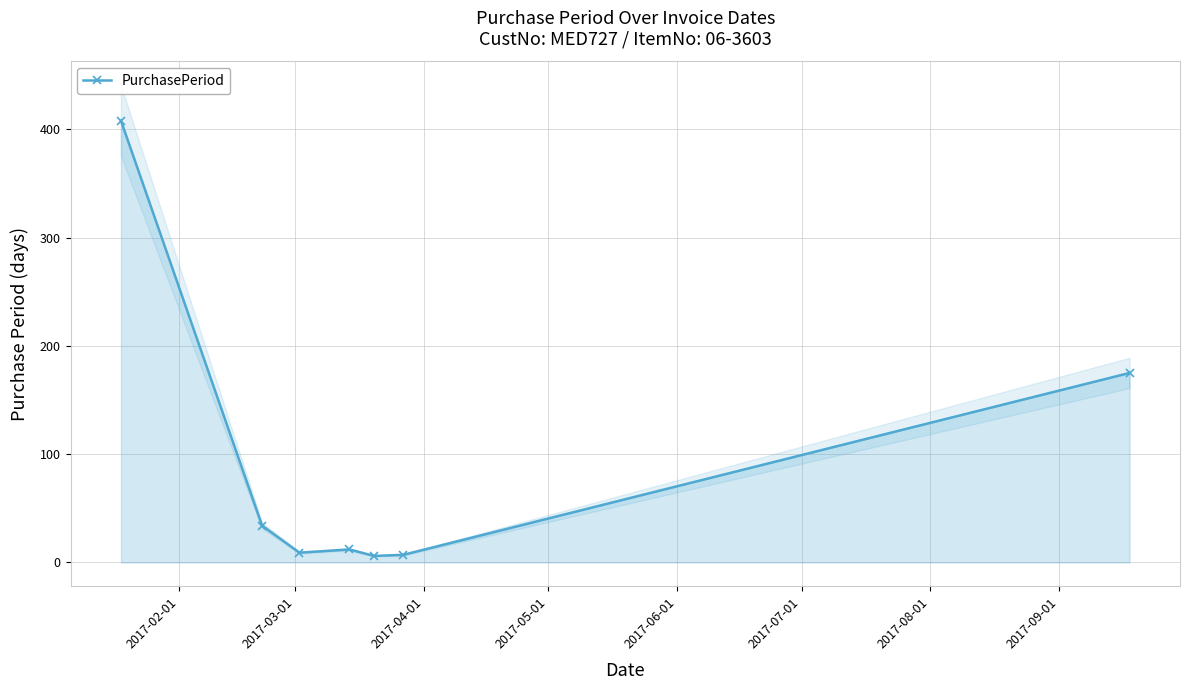

How many interior local valleys (lower than both neighbors) does the data have?

2